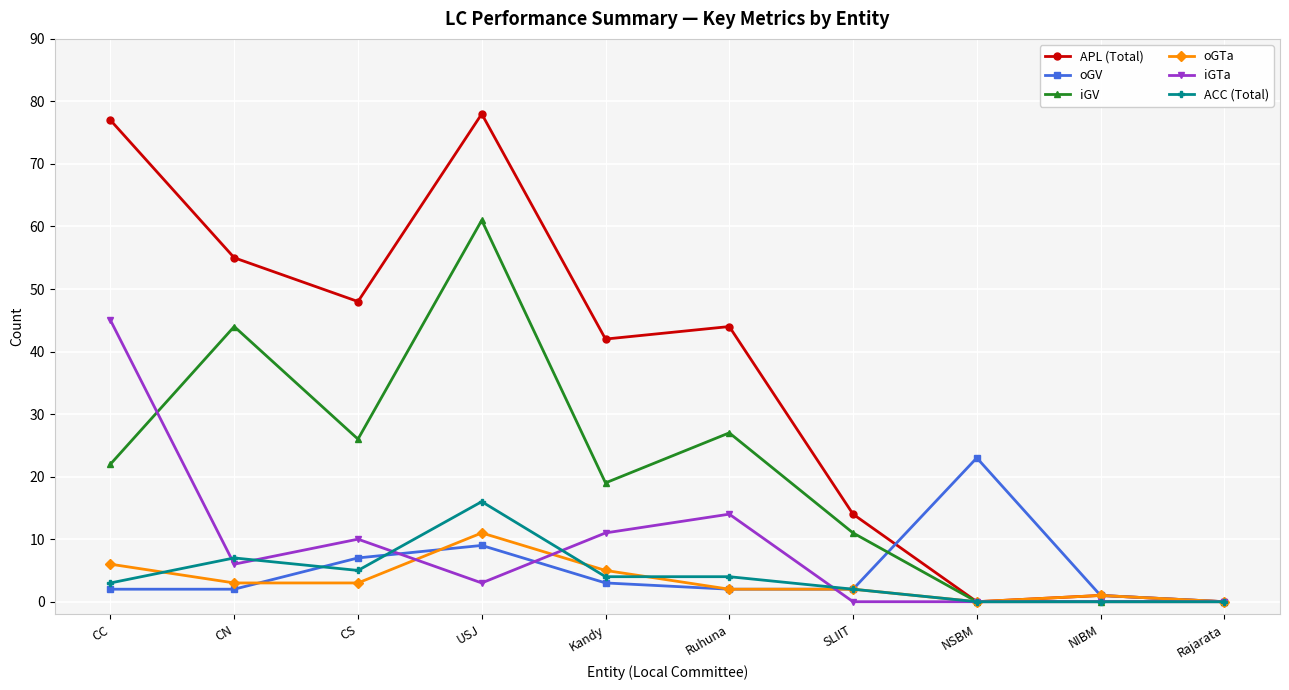

At which category is the sum across all series the highest?

USJ